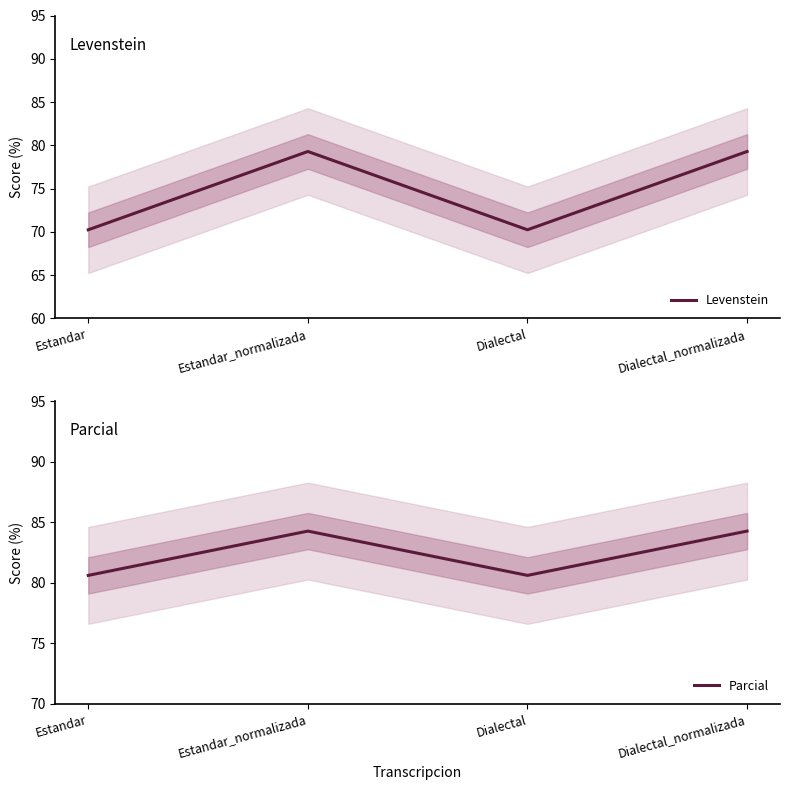

What is the label of the 4th point from the right?

Estandar